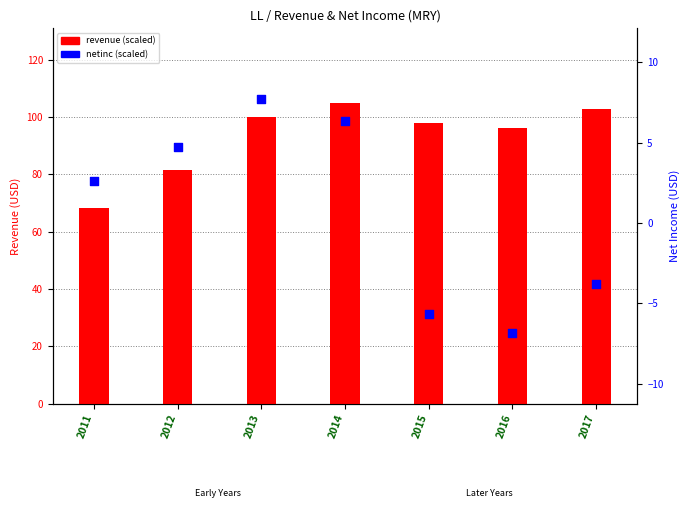

What are all the series names shown in the legend?

revenue, netinc